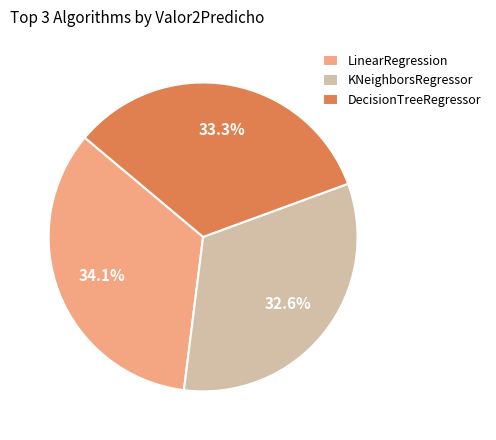

How many segments does this pie chart have?

3